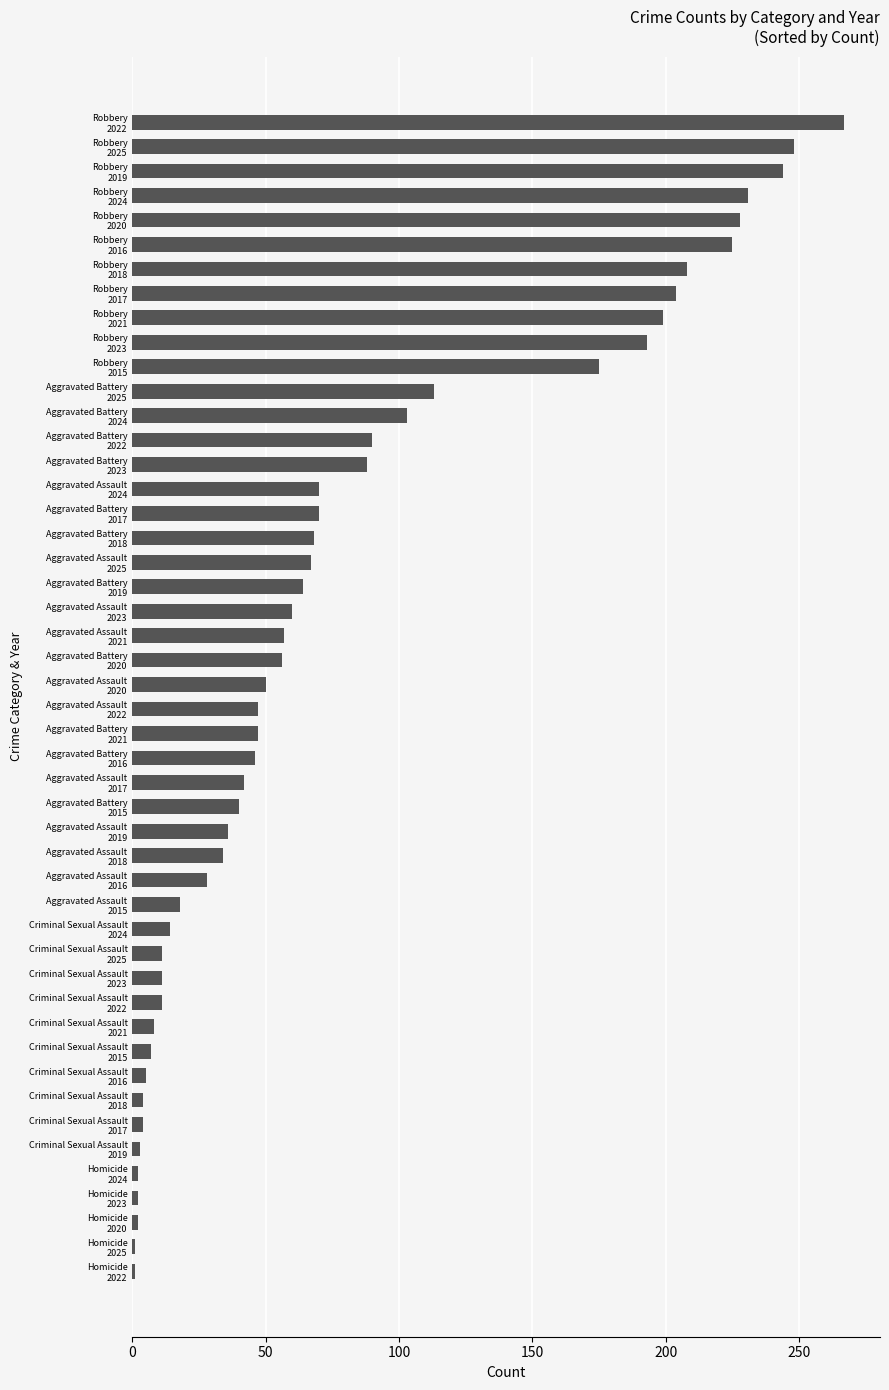

What is the average value?

79